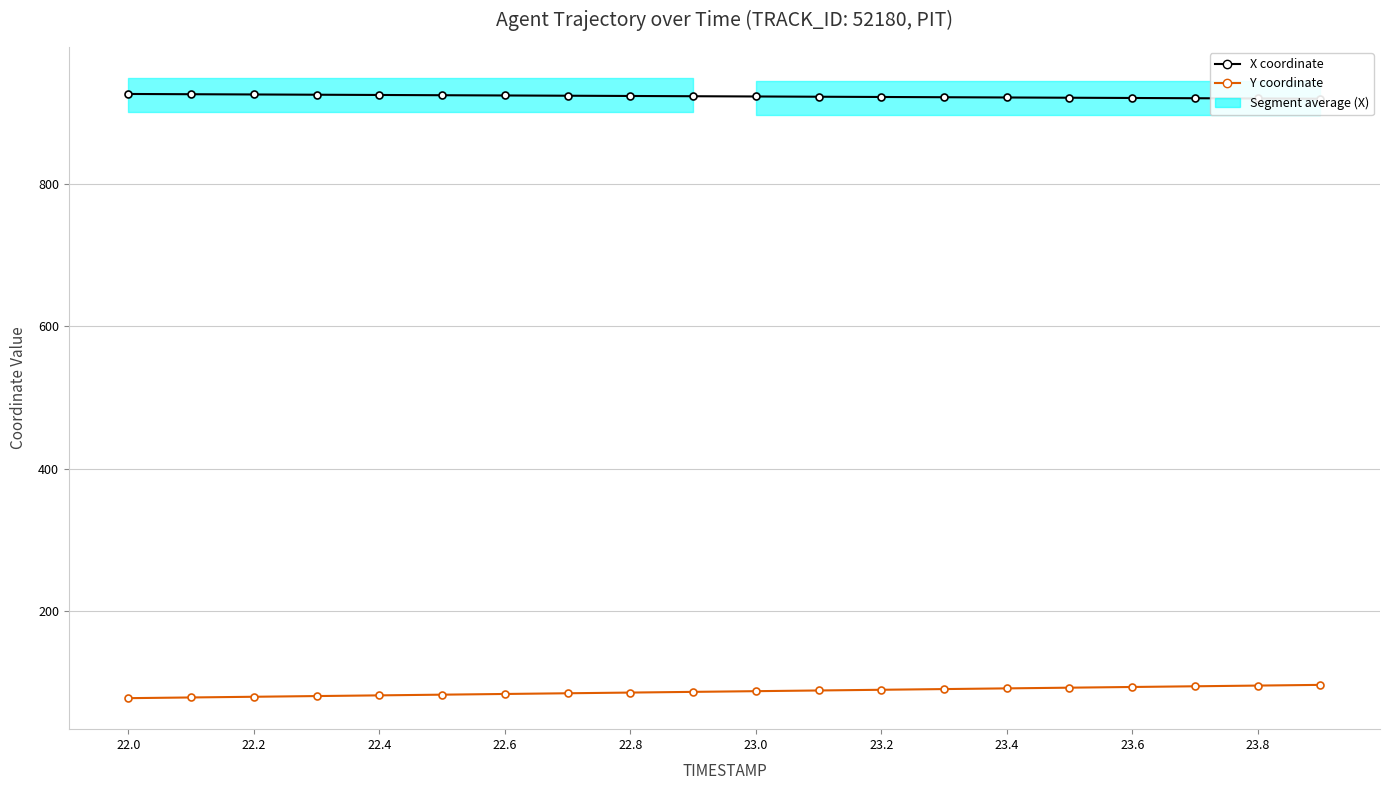

Does the chart have visible grid lines?

Yes